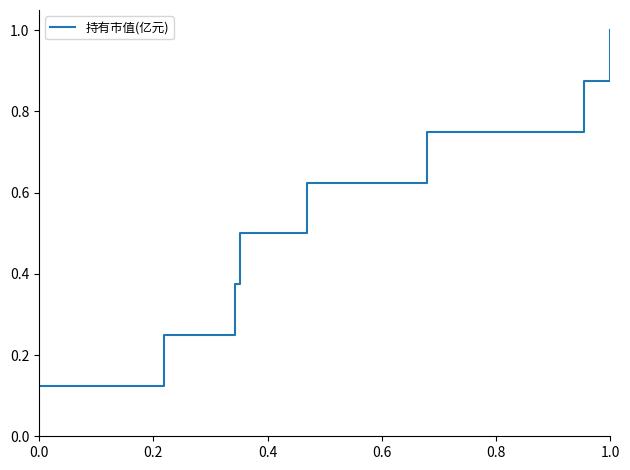

What is the sum of all values?

4.5